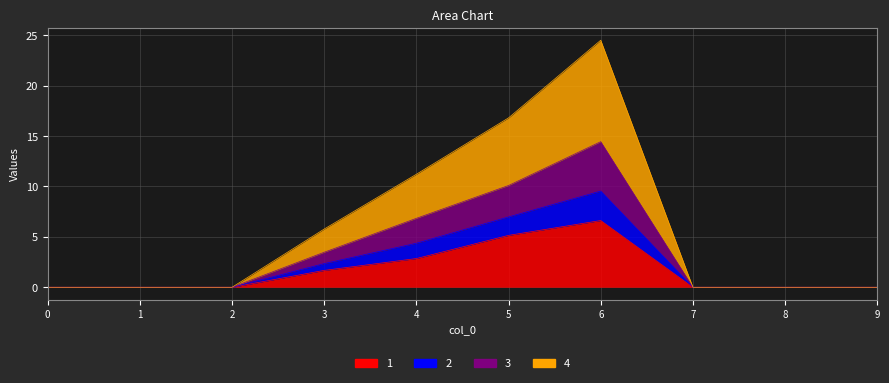

At which category is the sum across all series the highest?

6